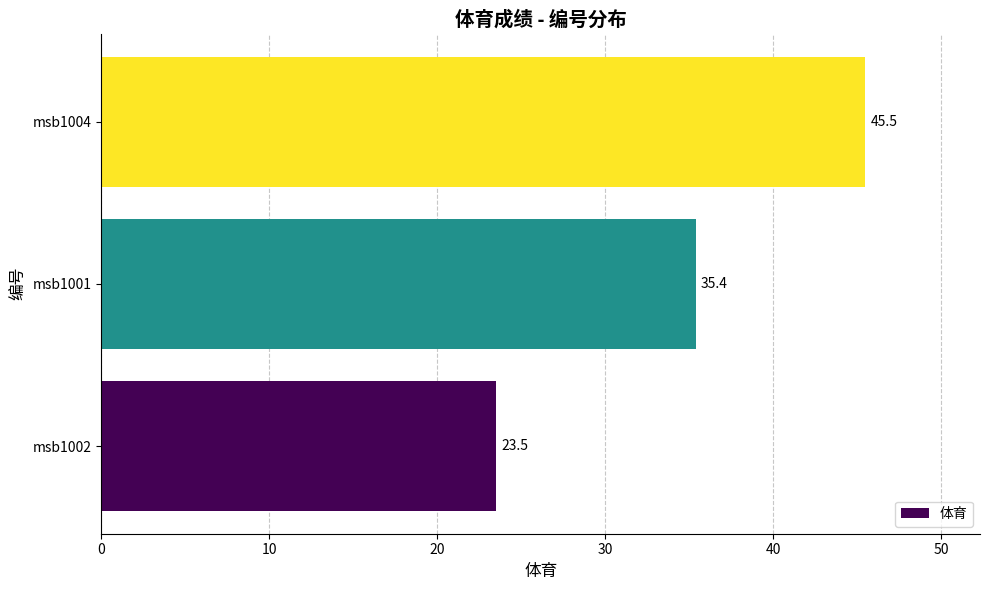

Which label corresponds to the largest value in the chart?

msb1004